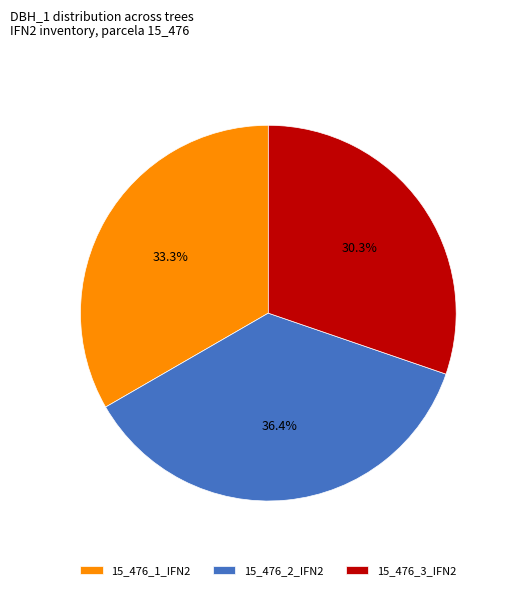

To the nearest percent, what is the combined percentage of 15_476_1_IFN2 and 15_476_2_IFN2?

70%